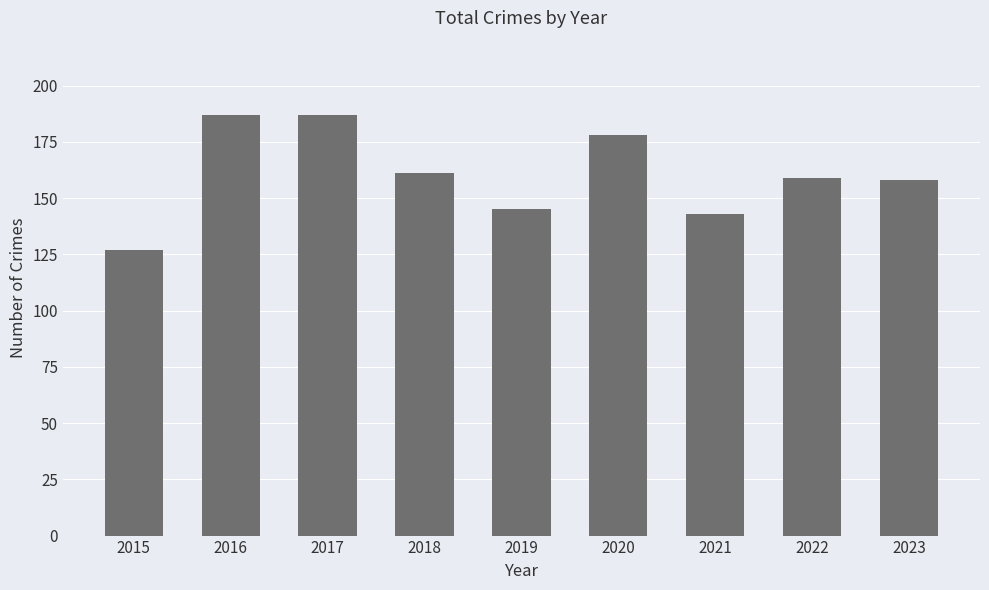

What is the greatest value displayed?

187